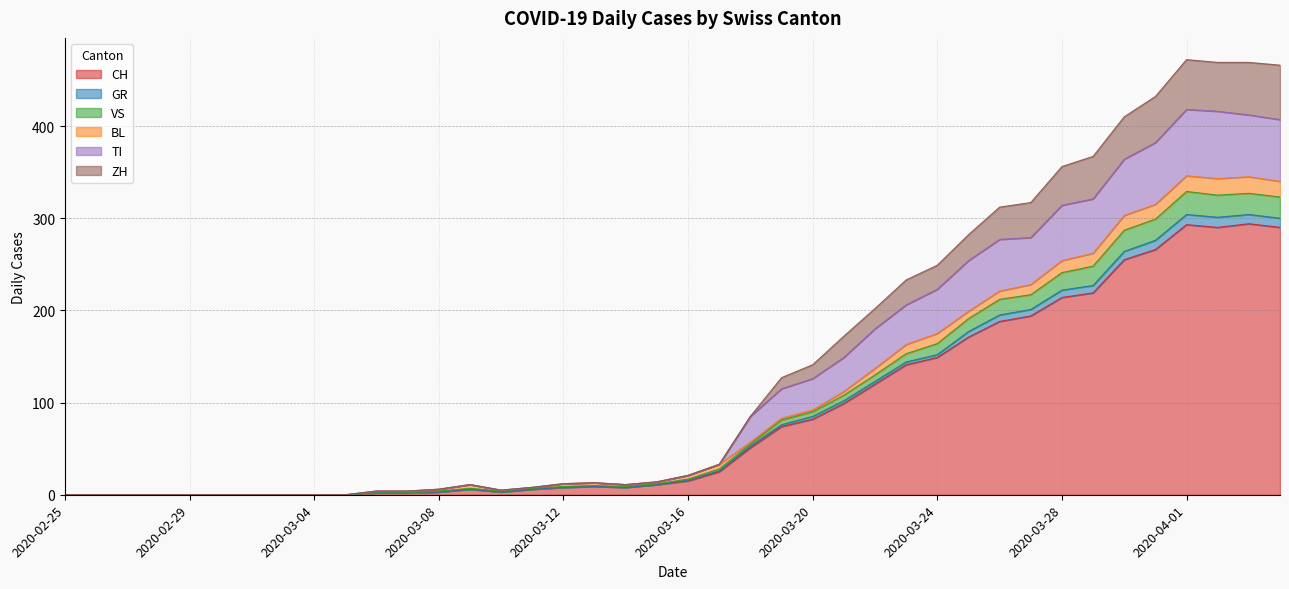

What is the maximum value for CH?

294